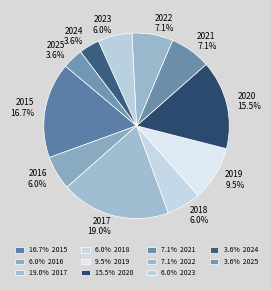

Is it true that 2021 is 7% of the pie?

True